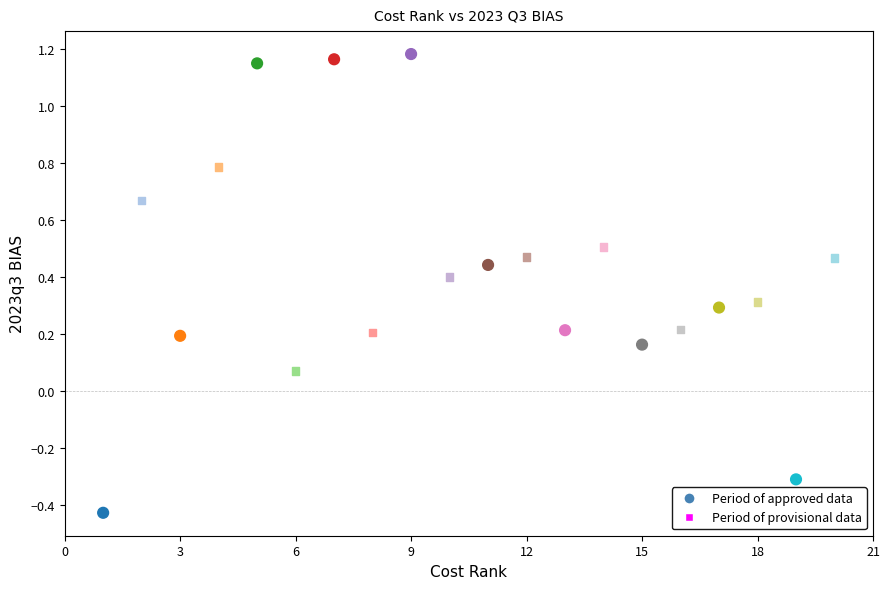

Which series has the widest spread of Y values?

Period of approved data